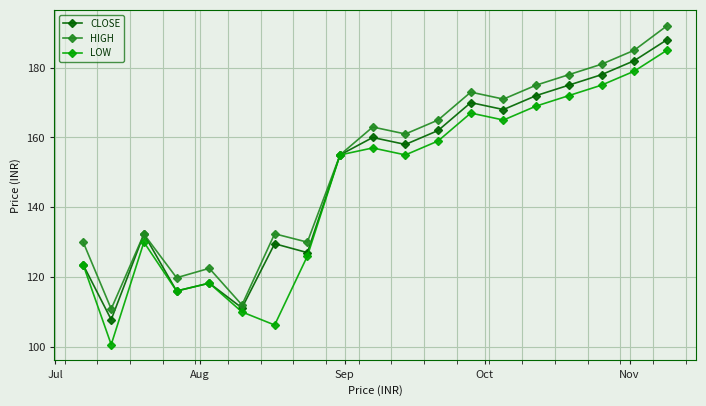

What is the value of the CLOSE point at the 16th from the left?

175.0